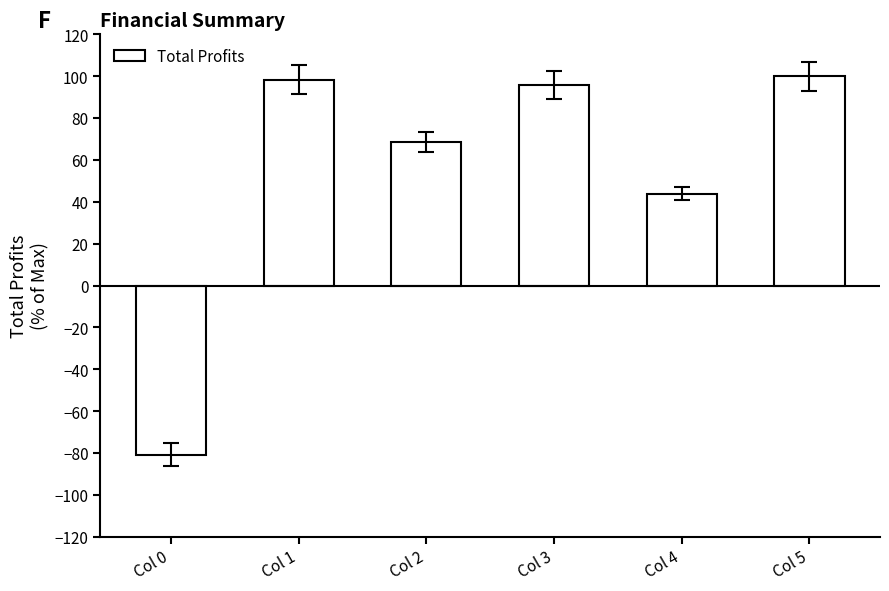

Is it true that the value at Col 5 is 24.5?

False